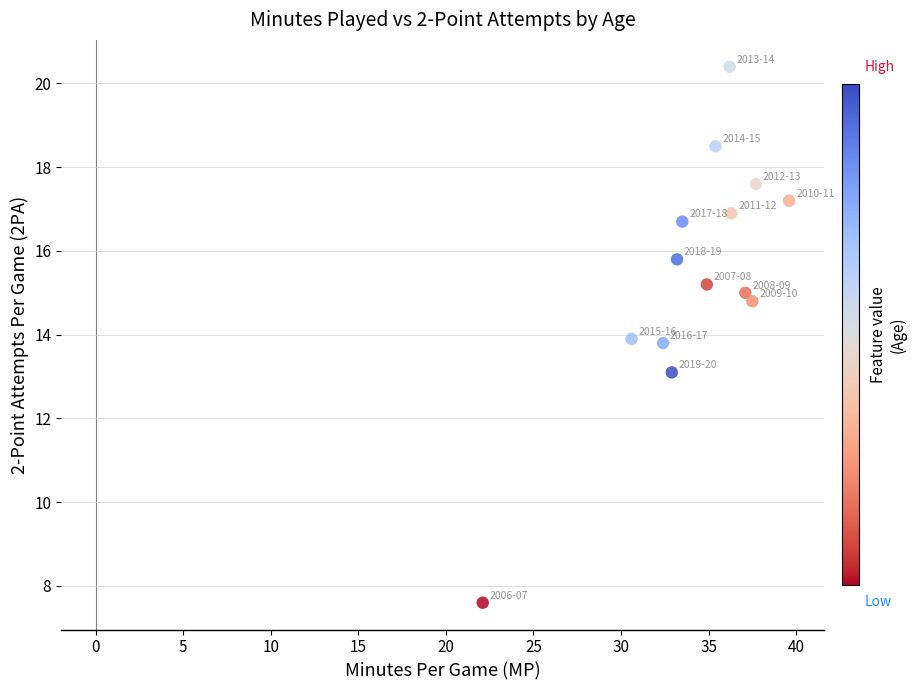

What is the range of Y values (max minus min)?

12.8